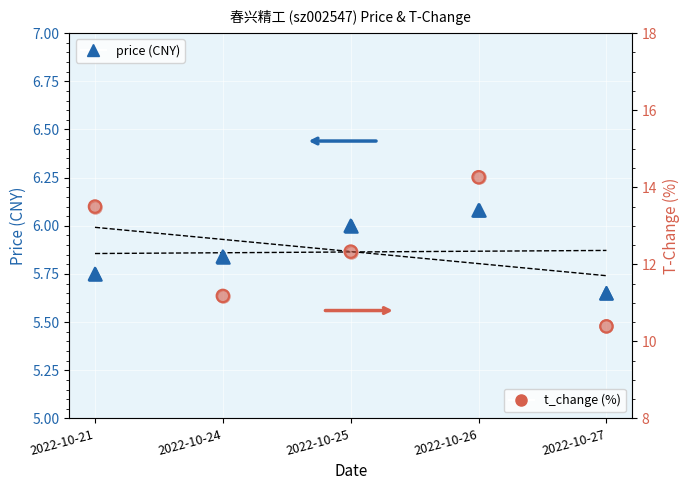

Is the value of t_change at 2022-10-27 greater than the value of price at 2022-10-21?

Yes